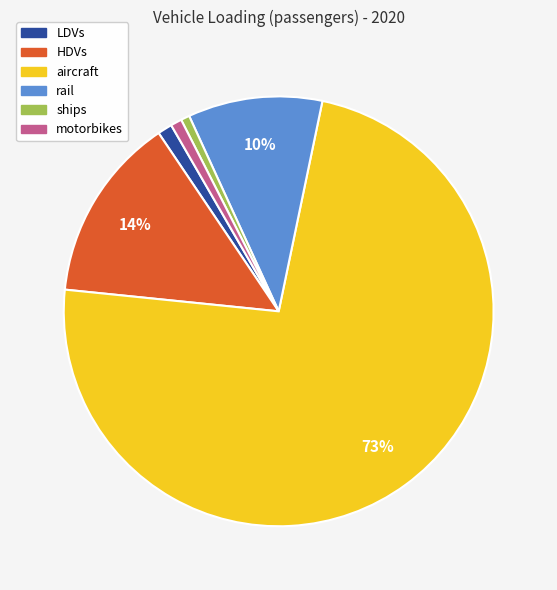

What is the largest slice in the pie chart?

aircraft